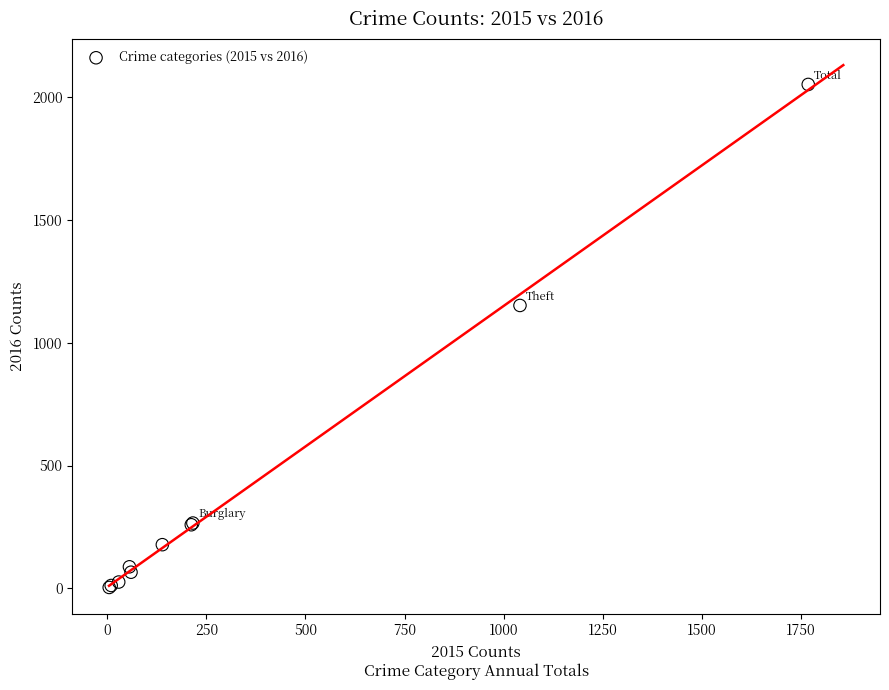

What Y value in the scatter plot is closest to 1027?

1151